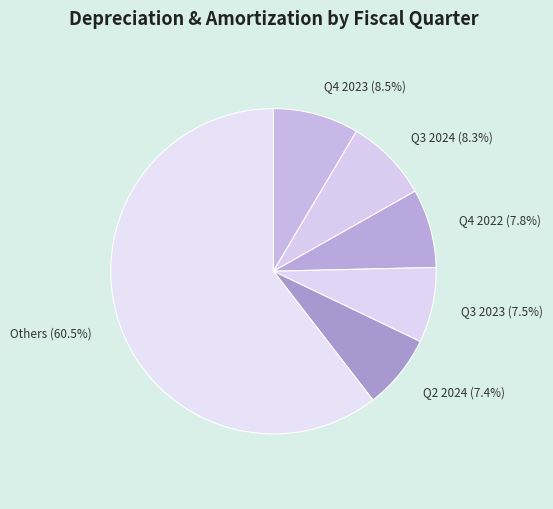

What is the ratio of the value at Q4 2022 to the value at Q2 2024?

1.1